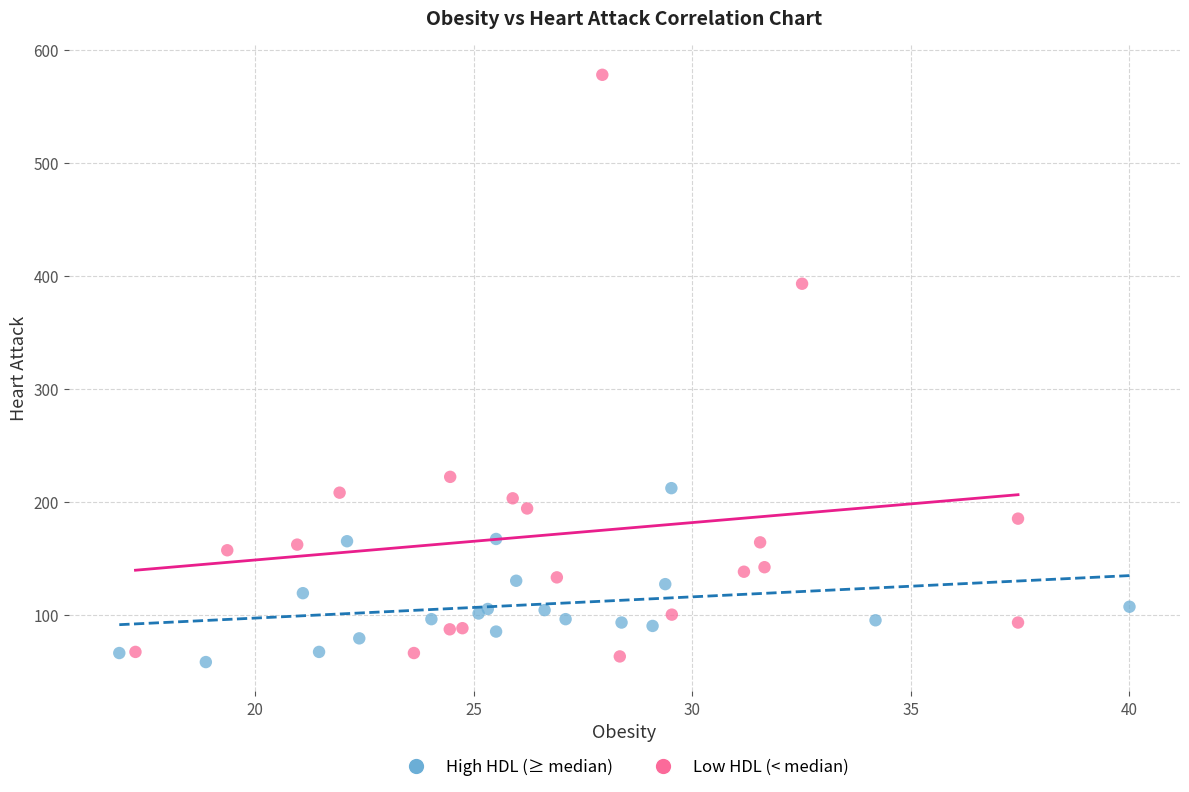

Which series contains the highest Y value?

Low HDL (< median)